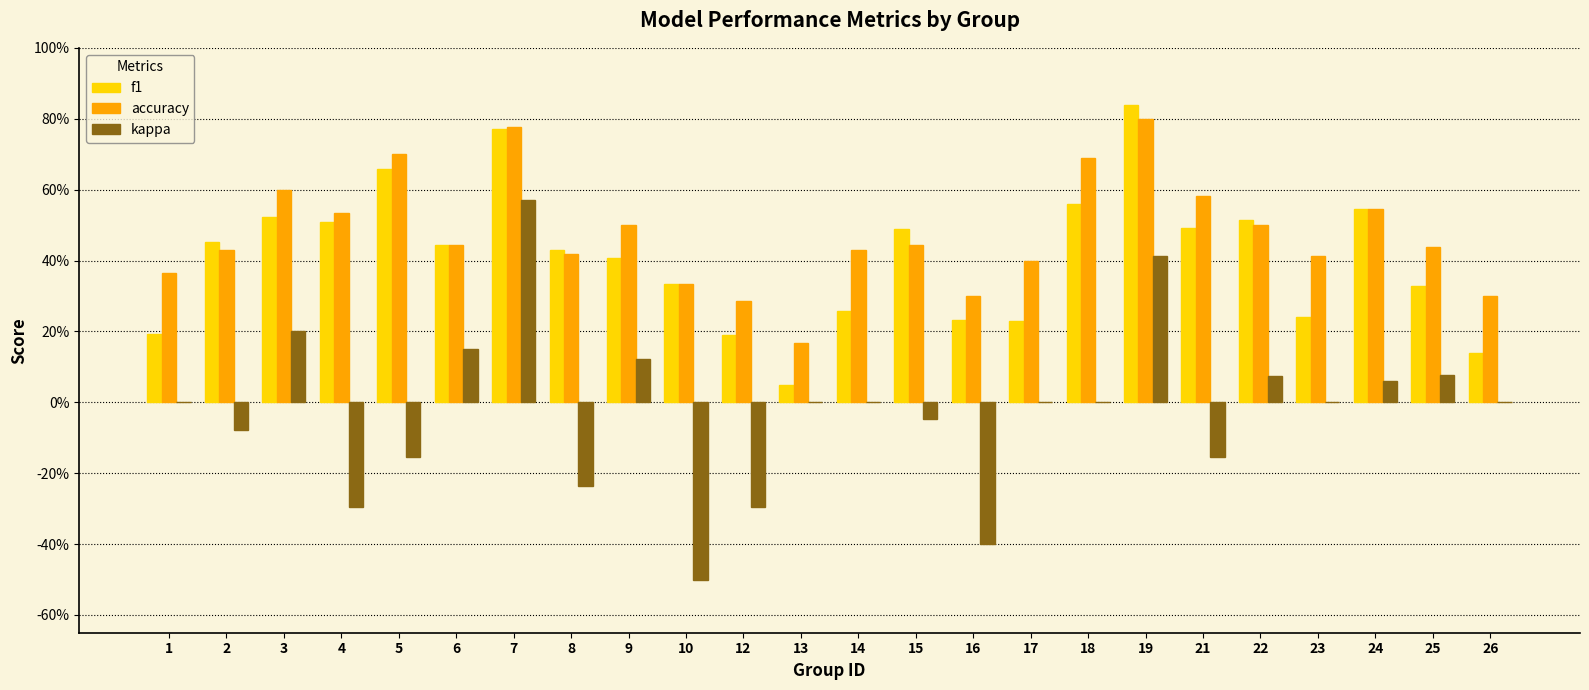

What are all the series names shown in the legend?

f1, accuracy, kappa